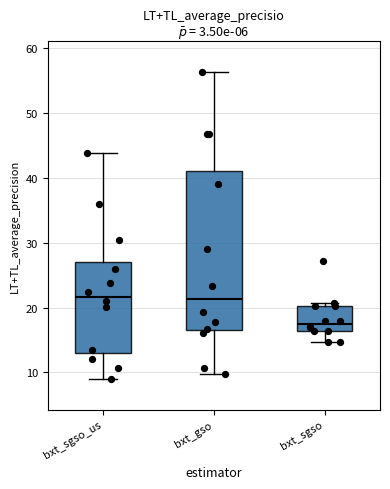

Where is the upper edge of the box for bxt_gso on the y-axis? The values are not printed on the chart, so give them approximately, as read against the axis.

41